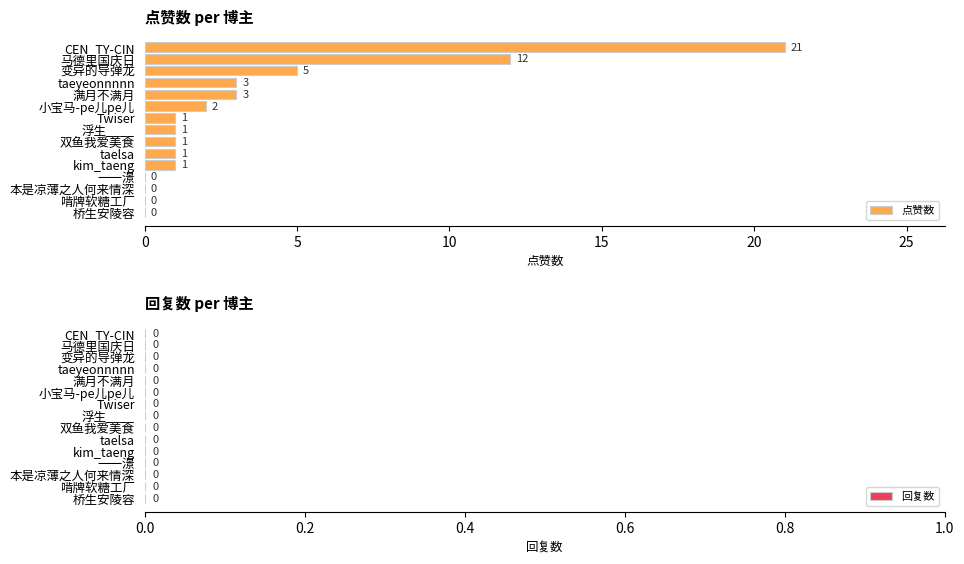

Is it true that the value at taelsa is 1?

True